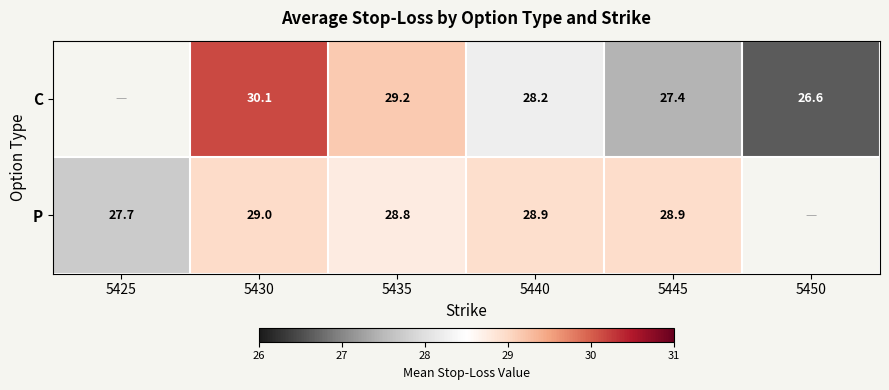

Is the value of C at 5450 greater than the value of P at 5435?

No